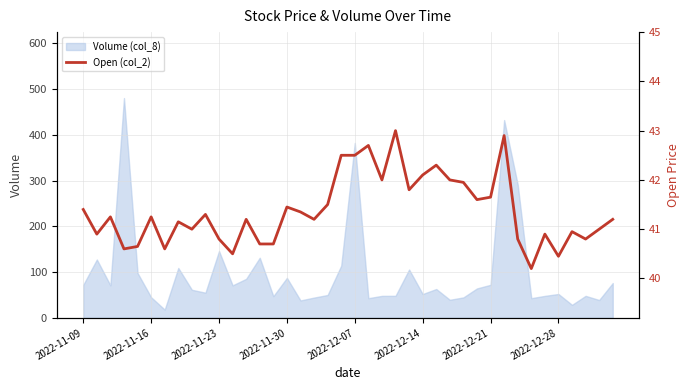

Is it true that the value at 33 is 40.2?

True